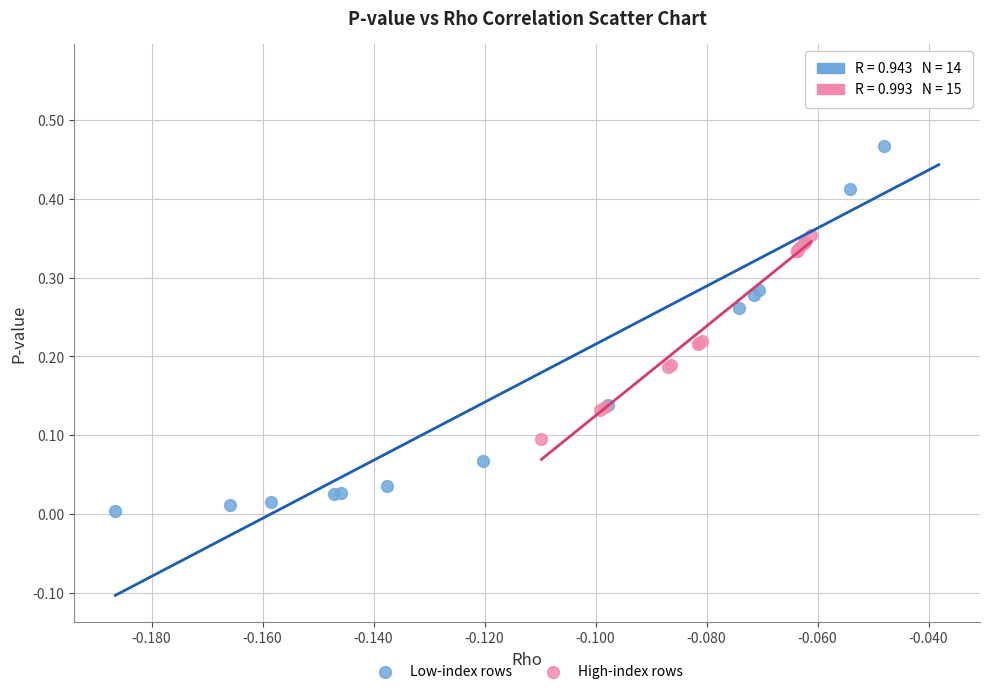

Which series contains the lowest Y value?

Low-index rows